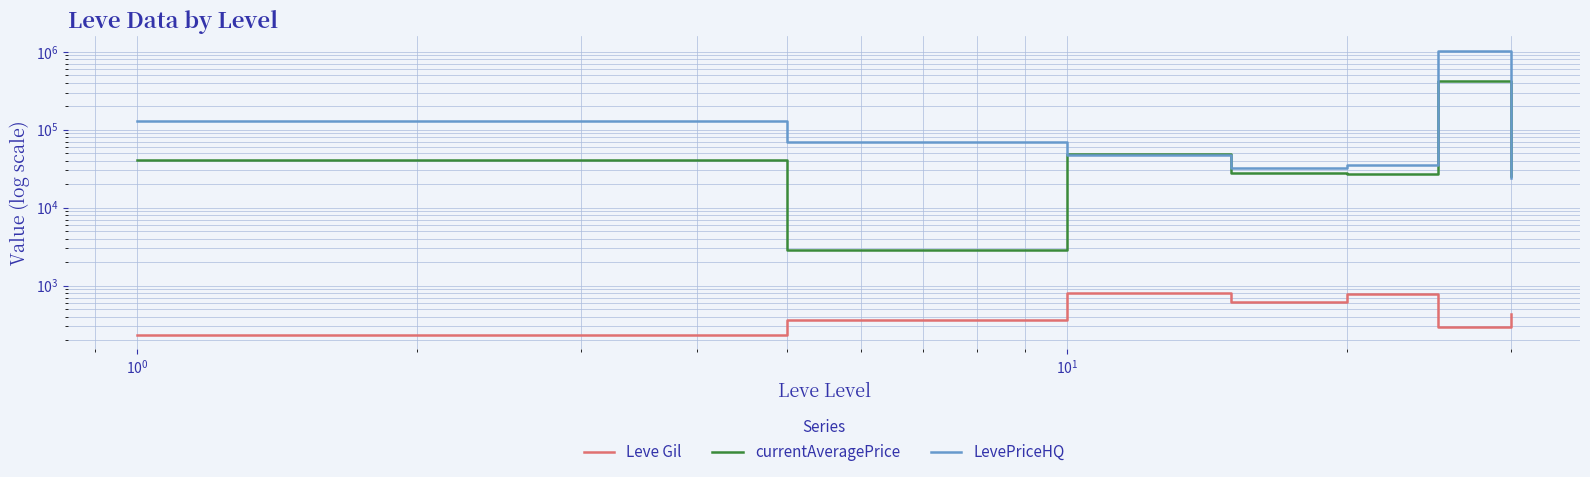

Is this an area chart (filled region under the line)?

No